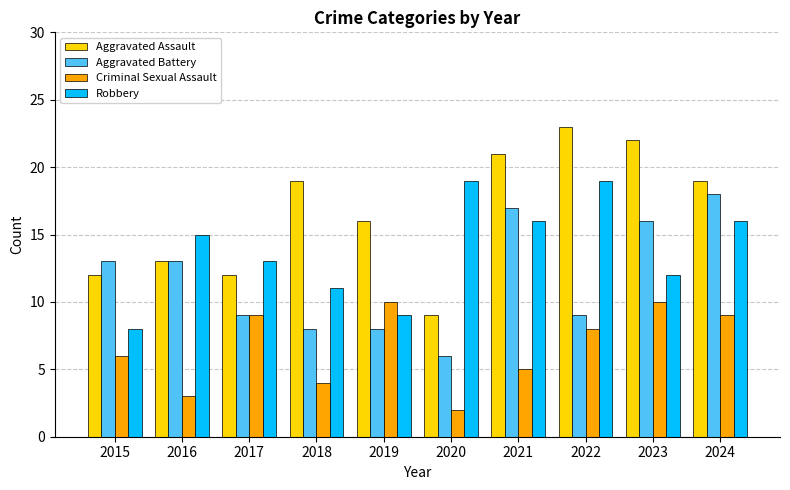

At how many categories does at least one series exceed 8?

10